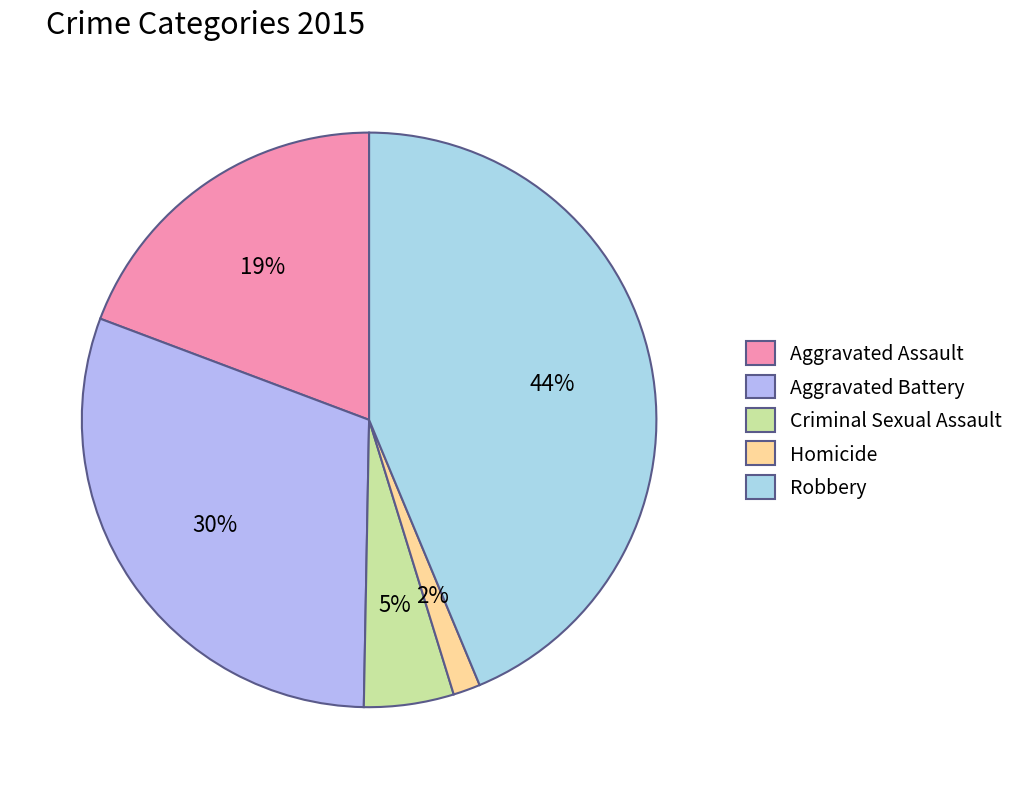

True or false: Robbery accounts for 55% of the total.

False